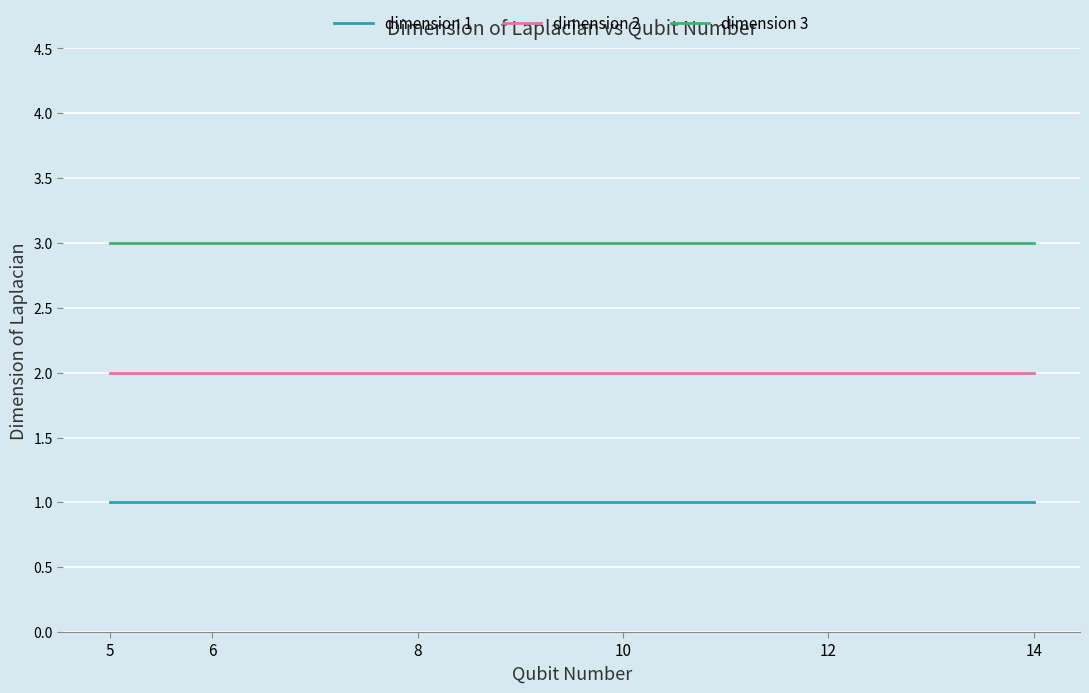

At 12, list the series in order from largest to smallest.

dimension 3, dimension 2, dimension 1